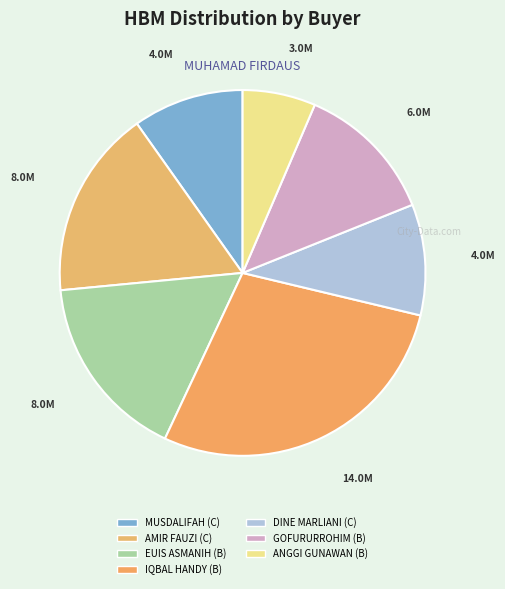

Combined, what portion of the pie is DINE MARLIANI (C) and ANGGI GUNAWAN (B)?

16.3%